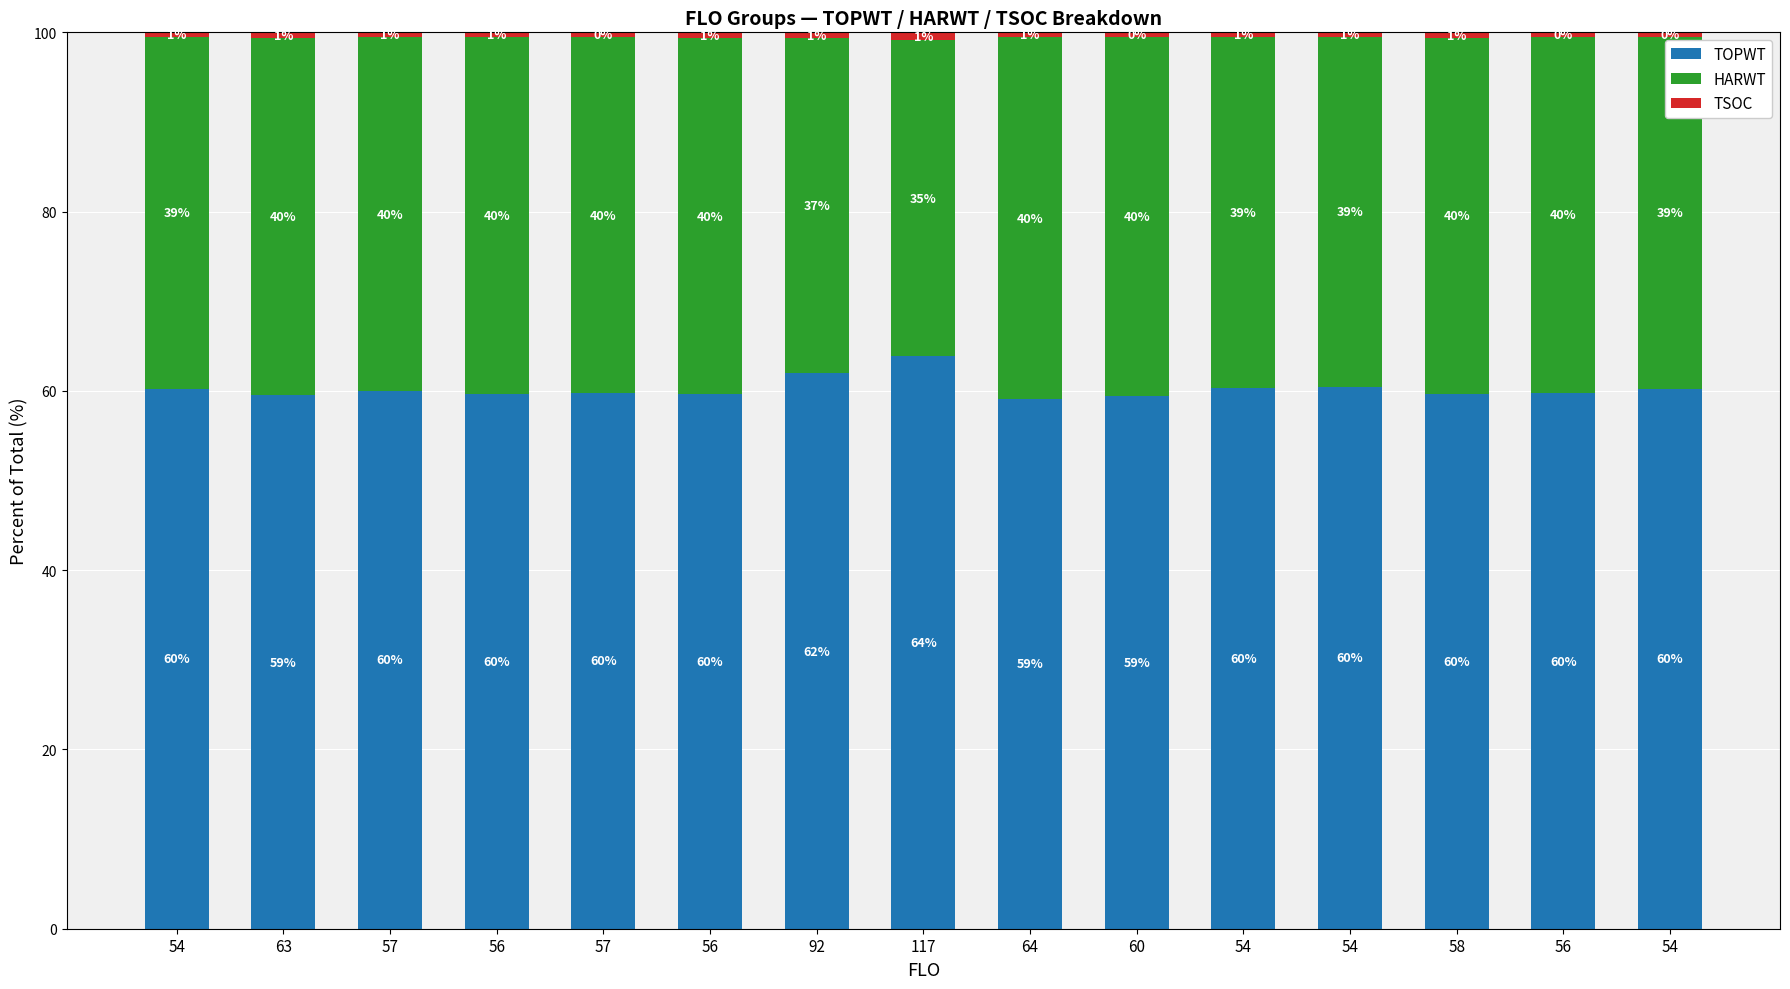

Rank the categories by HARWT value from highest to lowest.

64, 60, 63, 56, 57, 56, 58, 56, 57, 54, 54, 54, 54, 92, 117